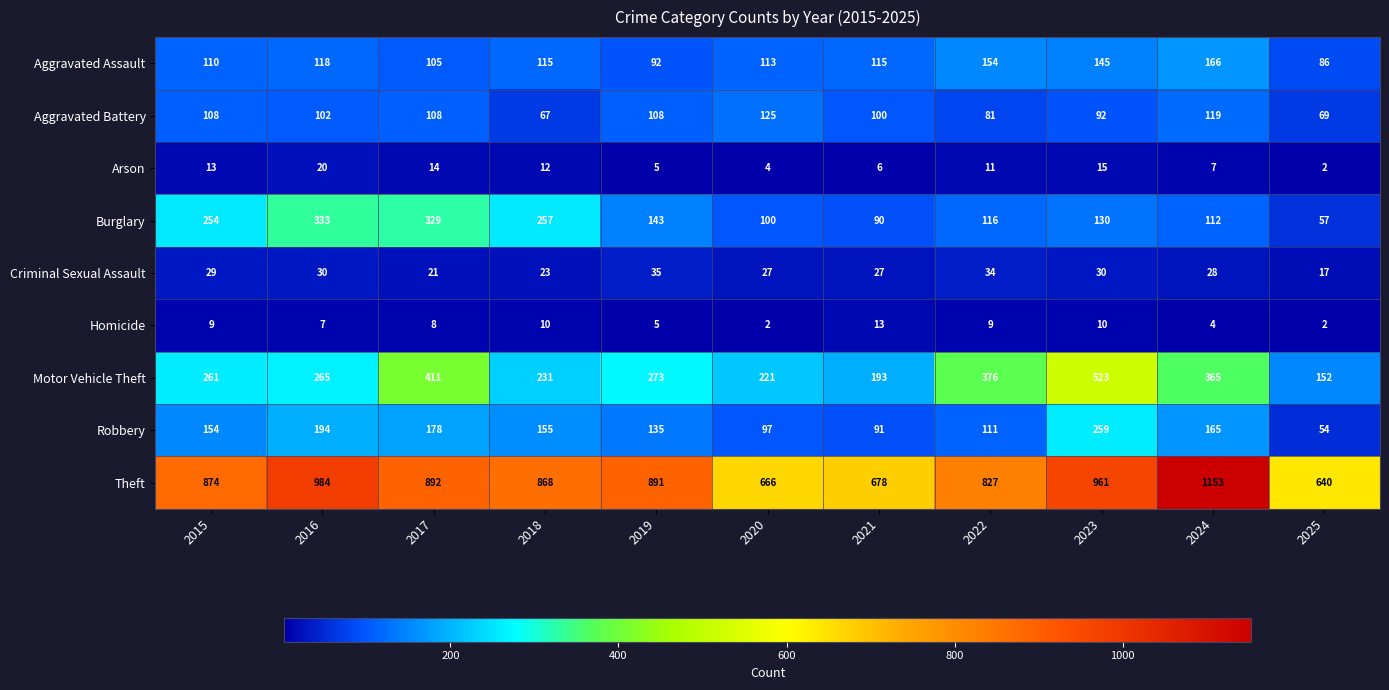

Which series has the largest total across all categories?

Theft